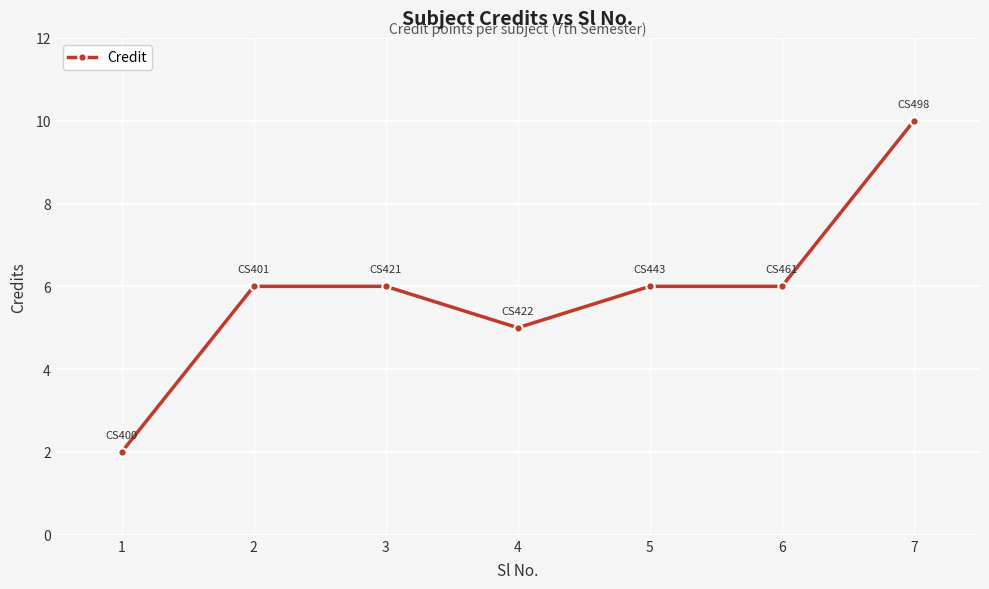

What is the value of the 3rd point from the left?

6